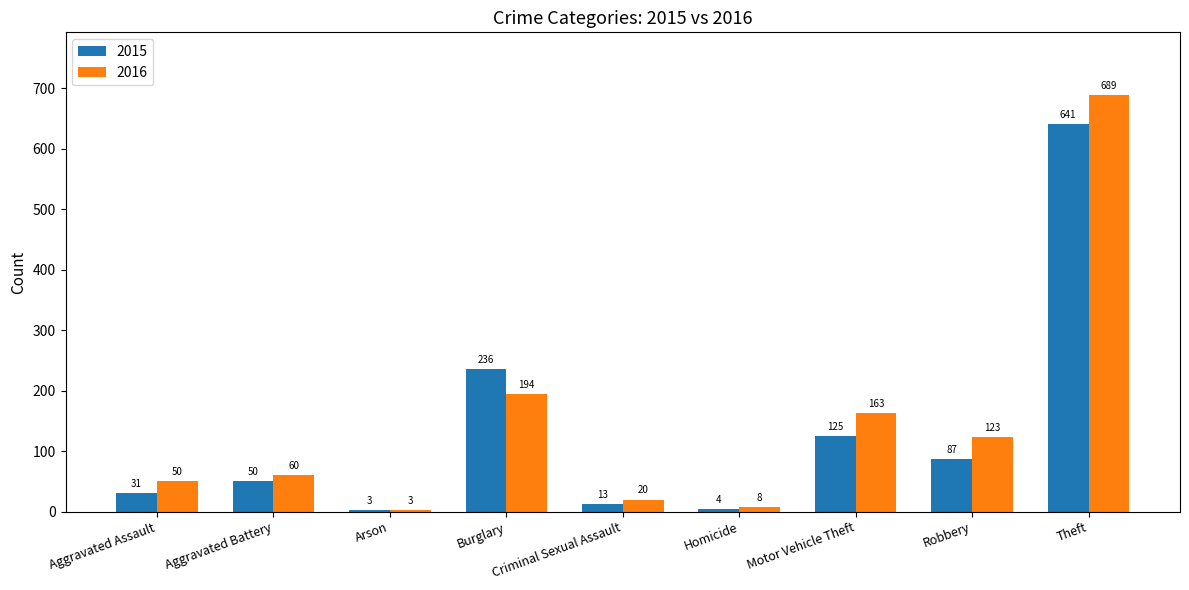

What are all the series names shown in the legend?

2015, 2016